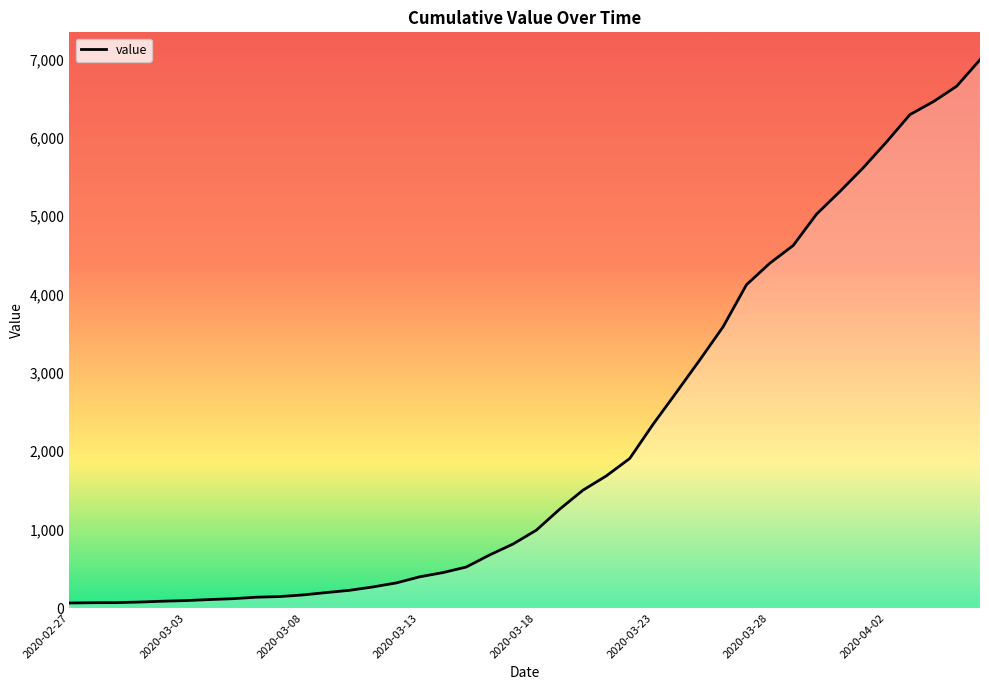

What is the greatest value displayed?

6995